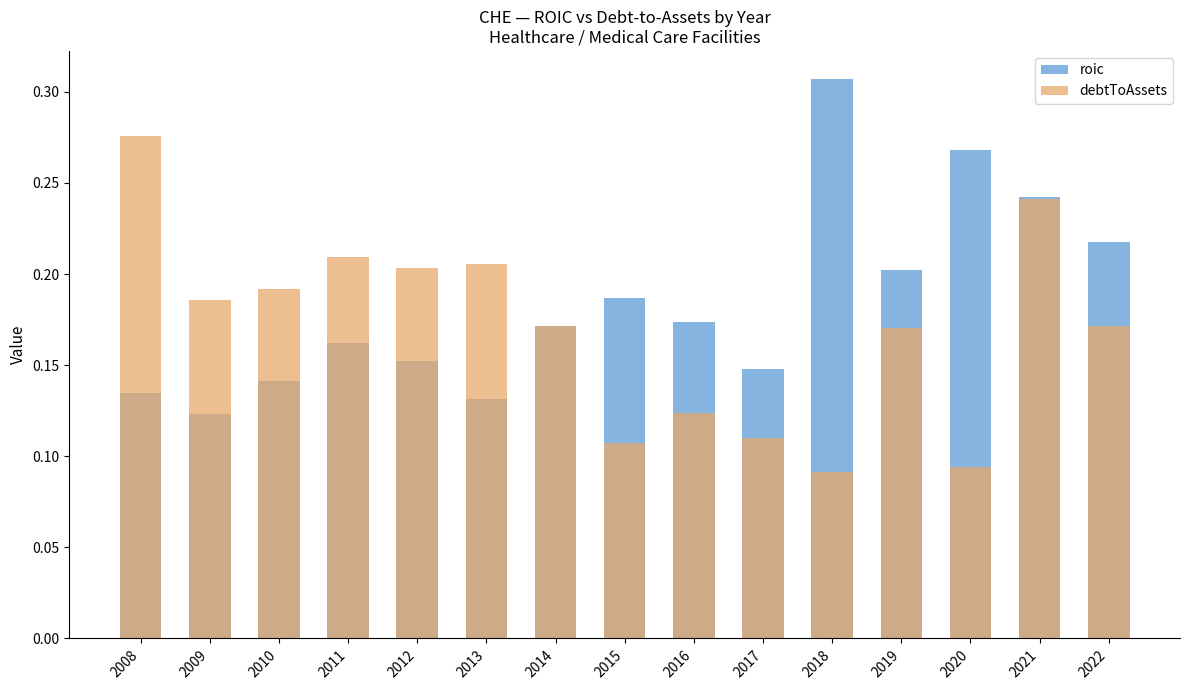

What is the approximate value of roic at 2013?

0.1